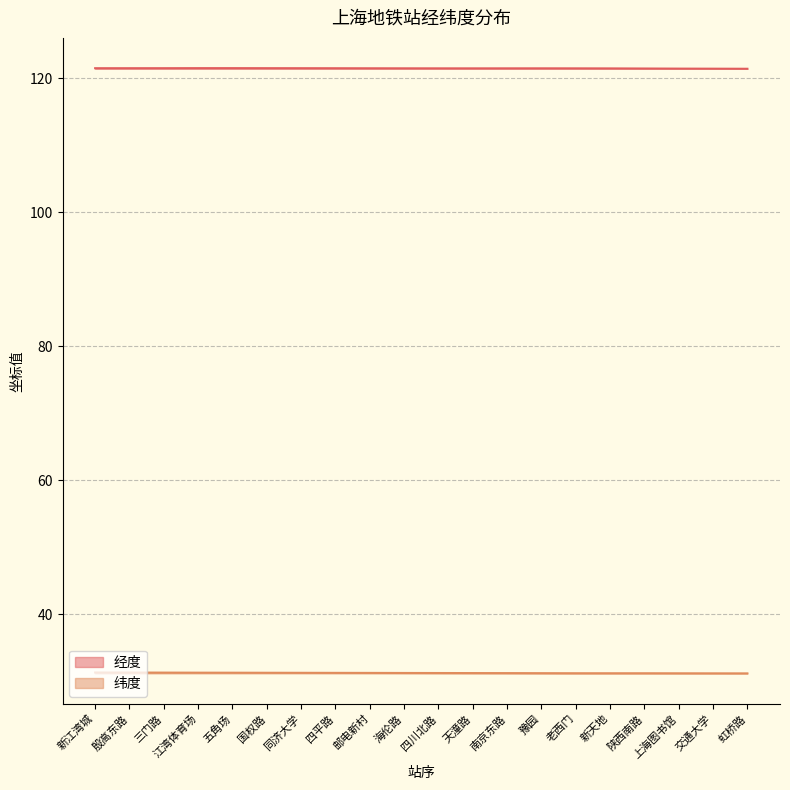

How many lines are shown in the chart?

2